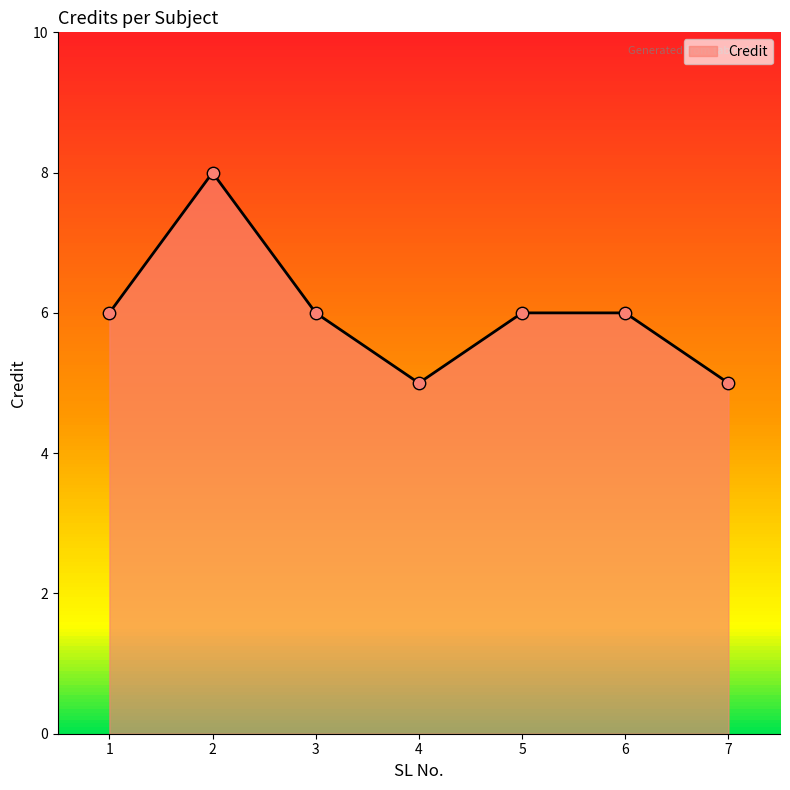

What is the ratio of the value at 5 to the value at 4?

1.2